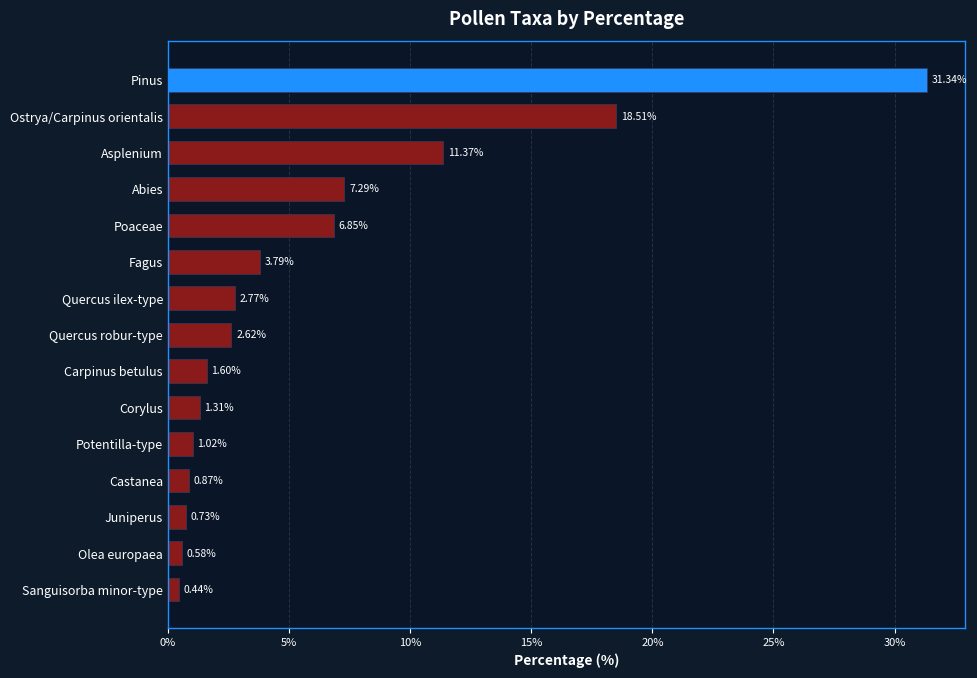

What is the greatest value displayed?

31.3